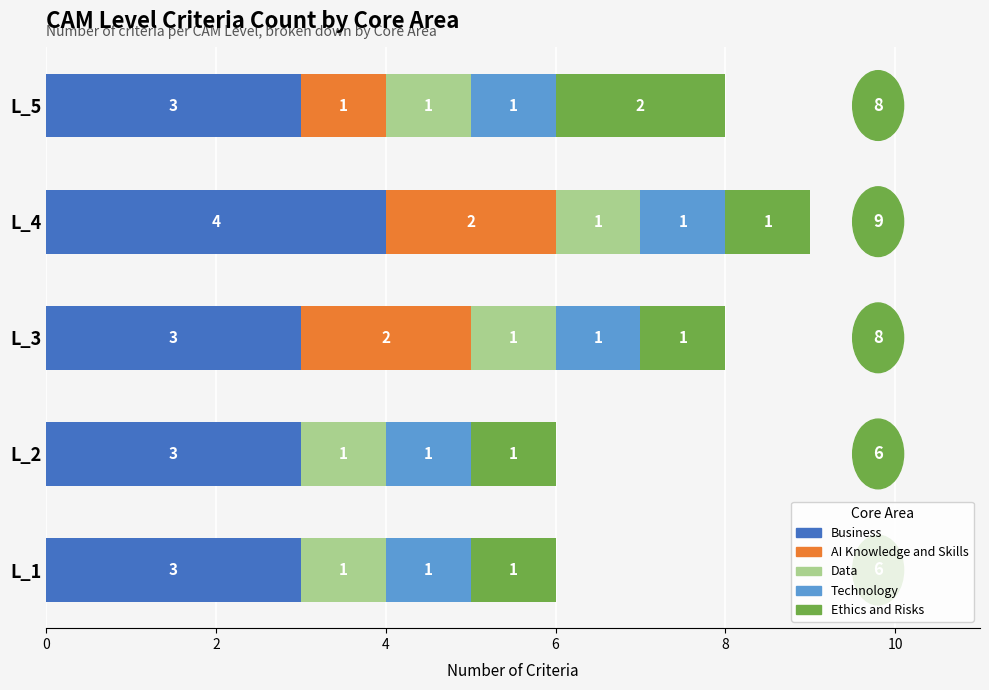

What is the sum of the Business values at L_4 and L_5?

7